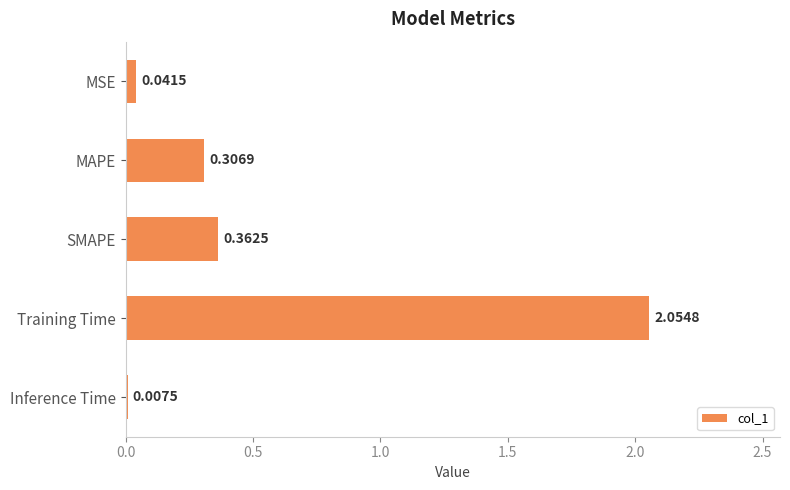

Which category has the highest value across all series?

Training Time